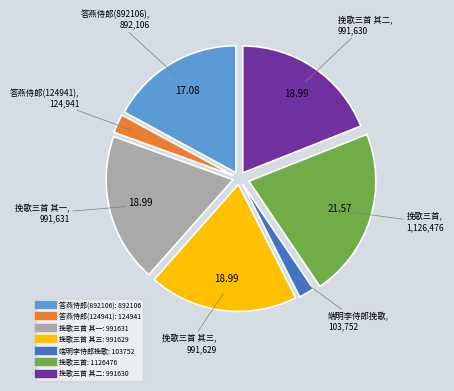

Is there a majority slice in this chart?

No